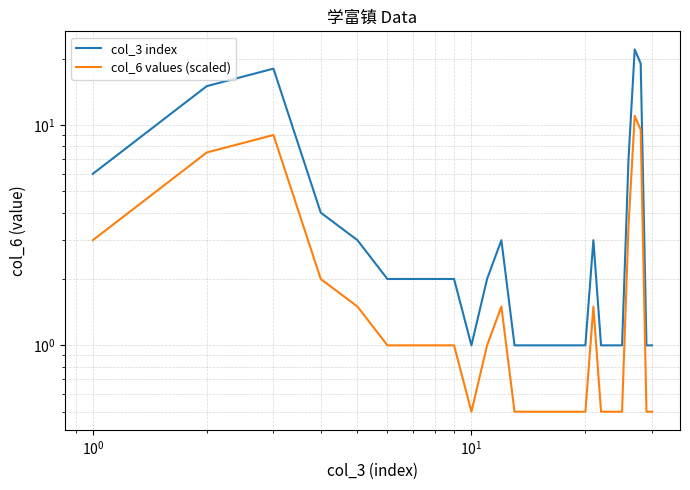

Is the value of col_3 index at 22 greater than the value of col_6 values (scaled) at 15?

Yes